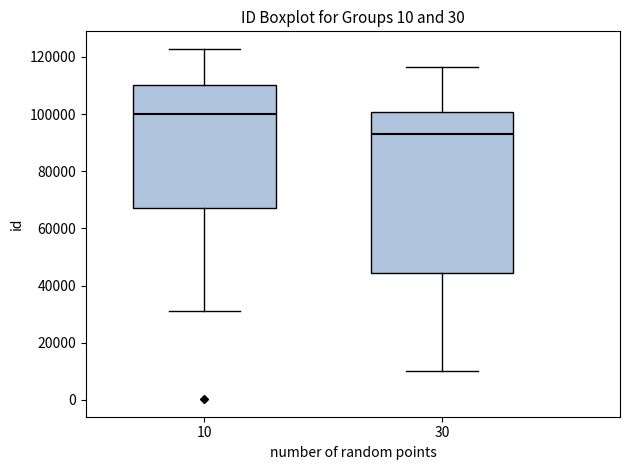

Comparing the boxes themselves (not the whiskers), which one is the tallest?

30